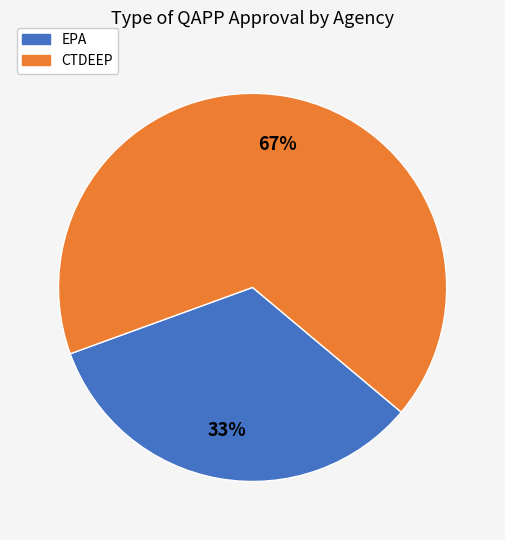

Approximately how many times larger is the value at CTDEEP compared to EPA?

2.0